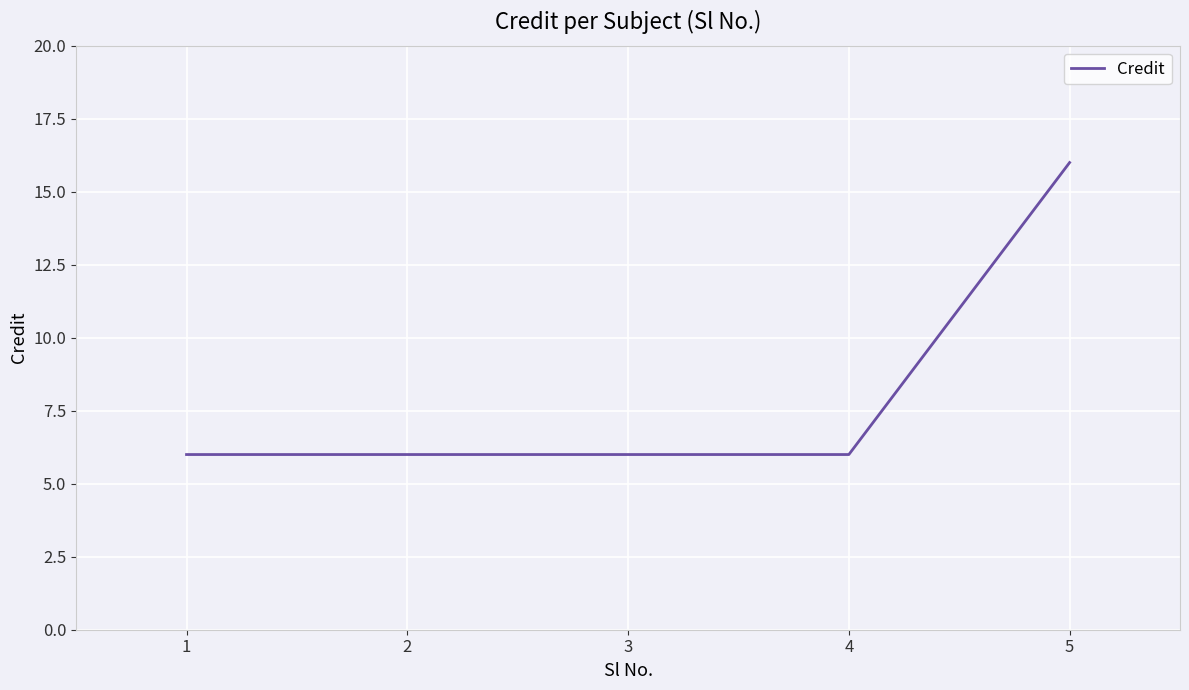

True or false: the data shows 10 at 1.

False